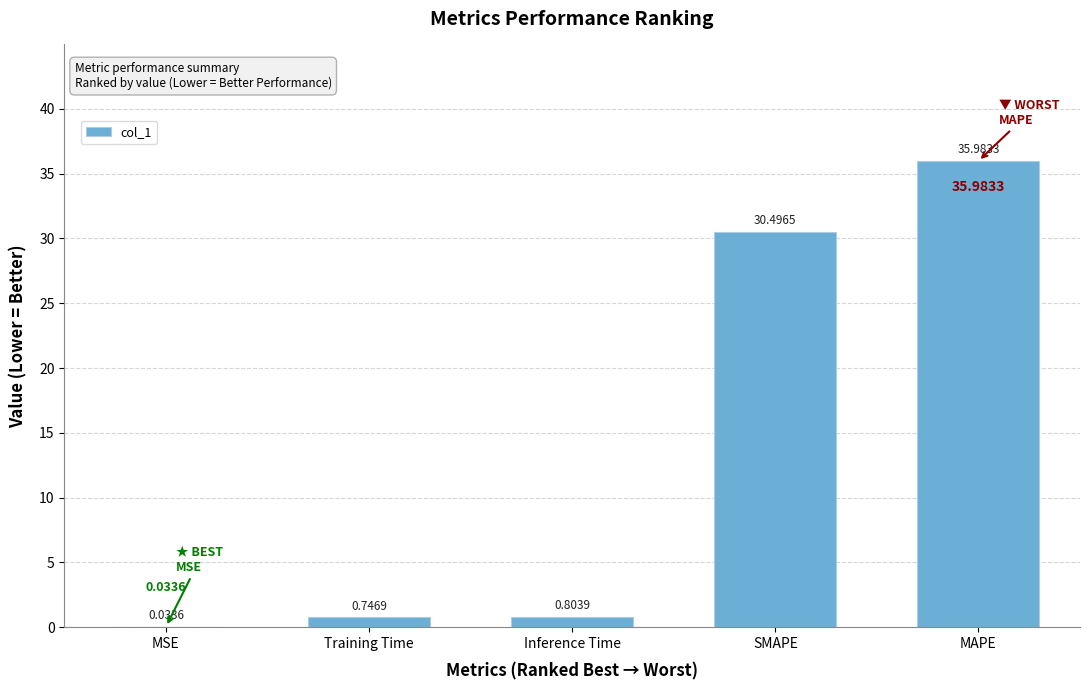

What is the sum of all values?

68.1